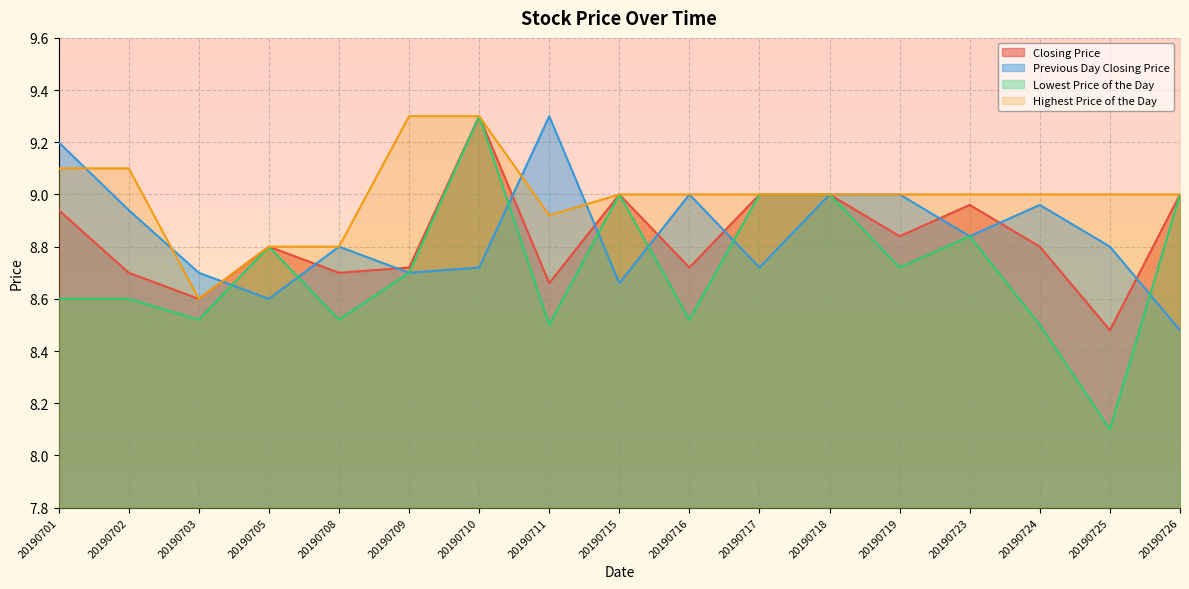

Which category has the lowest value in the Closing Price series?

20190725